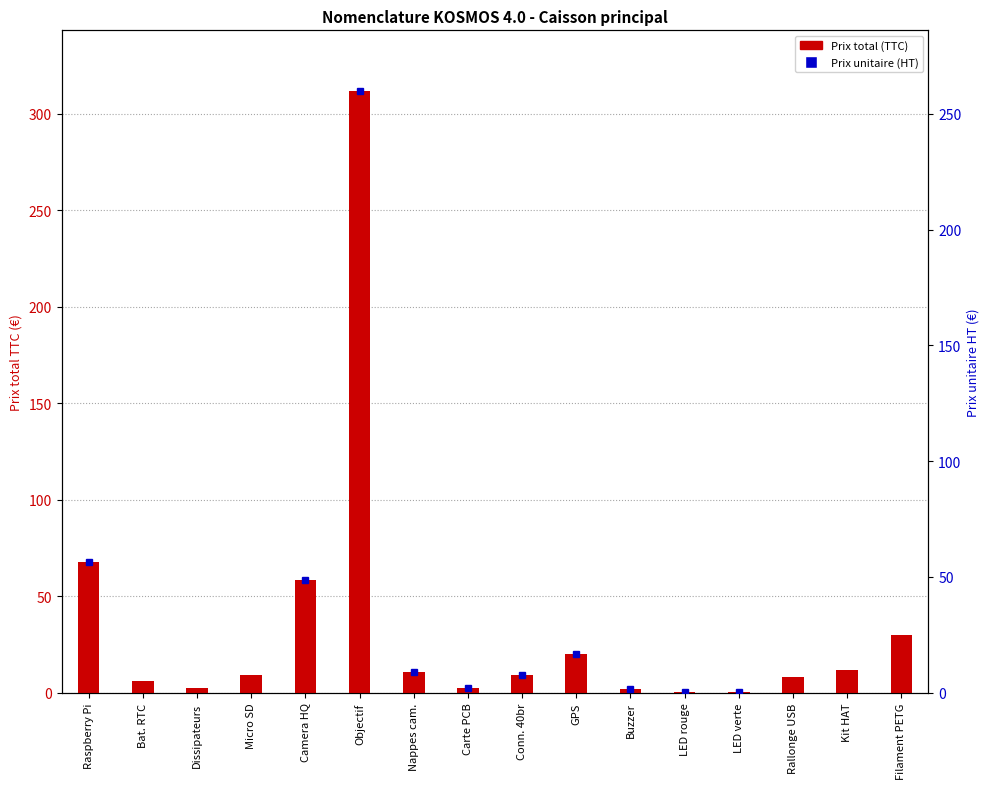

What is the minimum value shown in the chart?

0.5